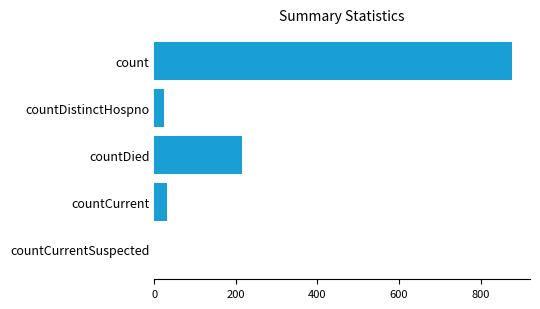

The chart shows a value of 334 at countDied. True or false?

False